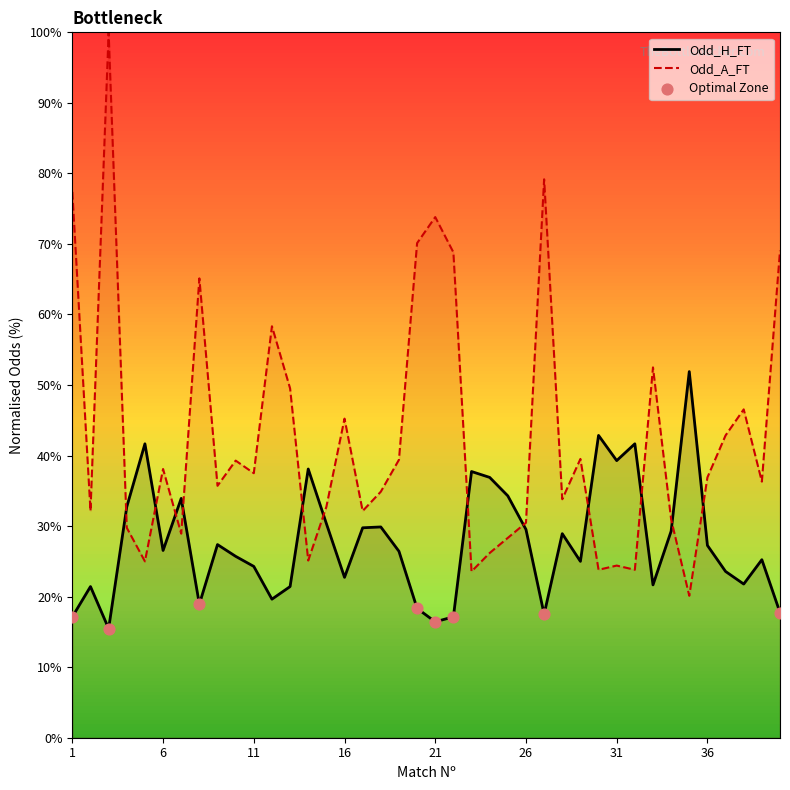

What is the total value across all series at 1?

94.5